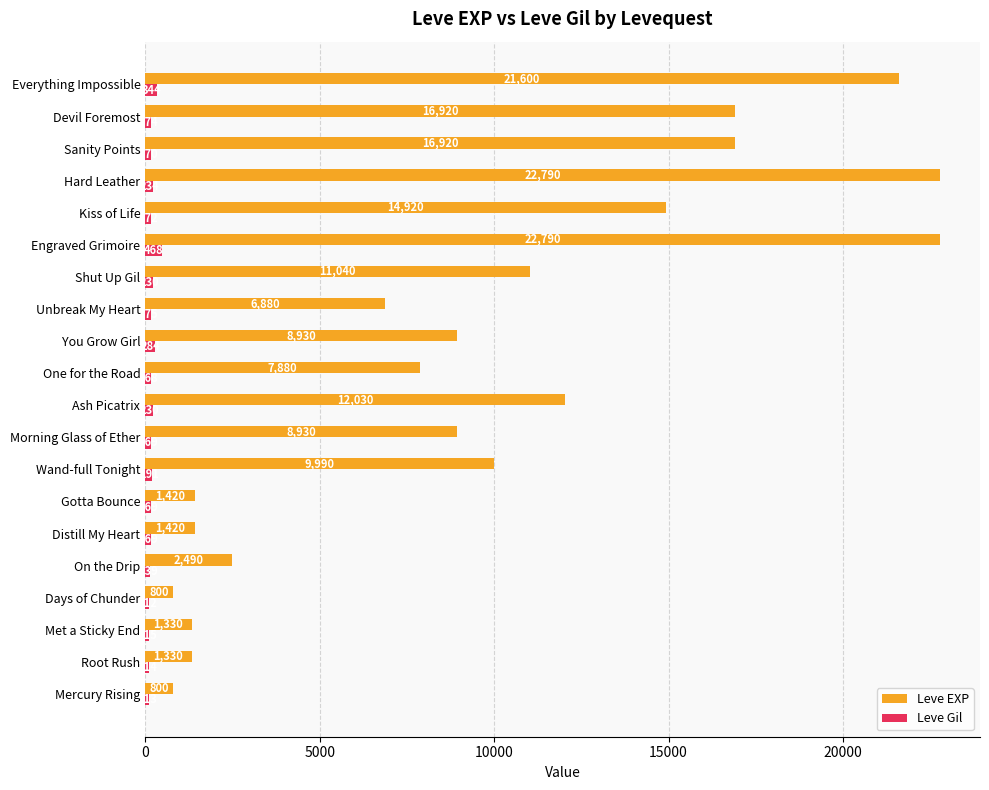

Count the number of data series in this chart.

2